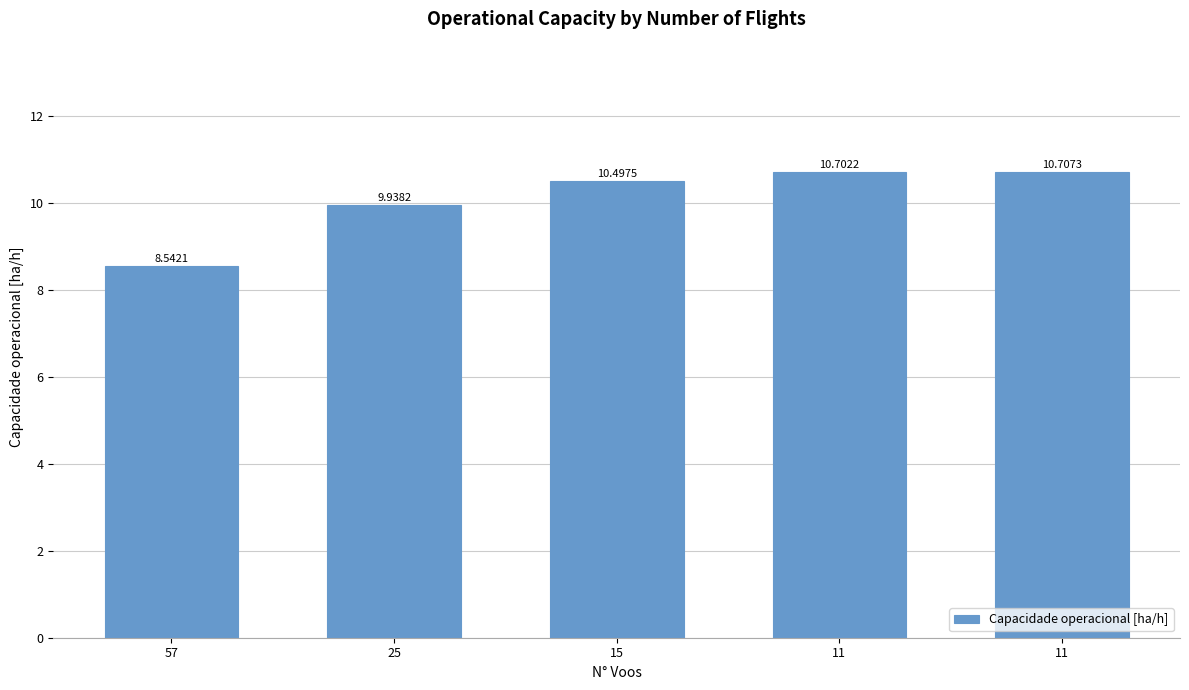

The chart shows a value of 15.3 at 15. True or false?

False